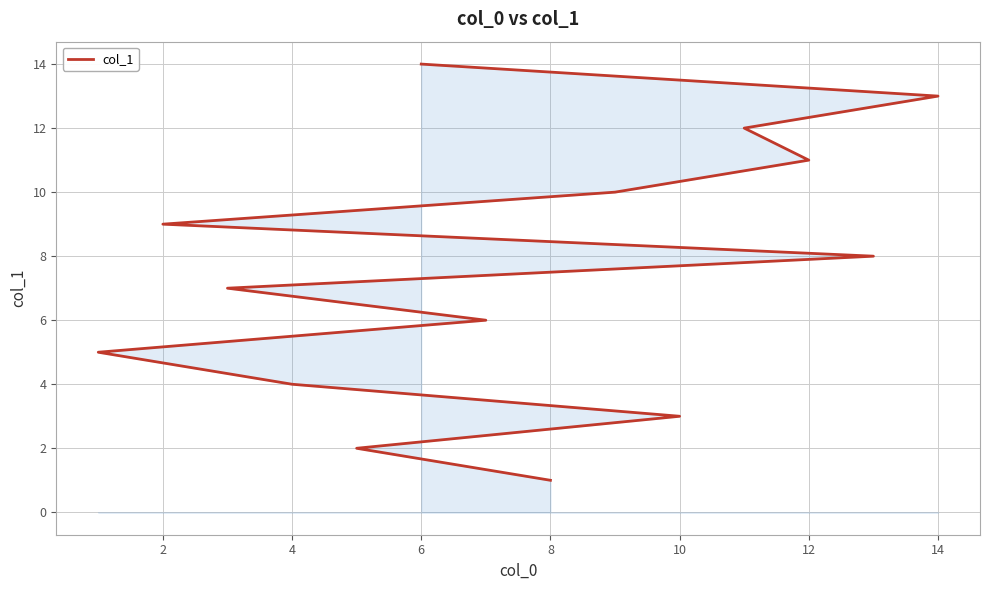

Count the number of values greater than 8.

6